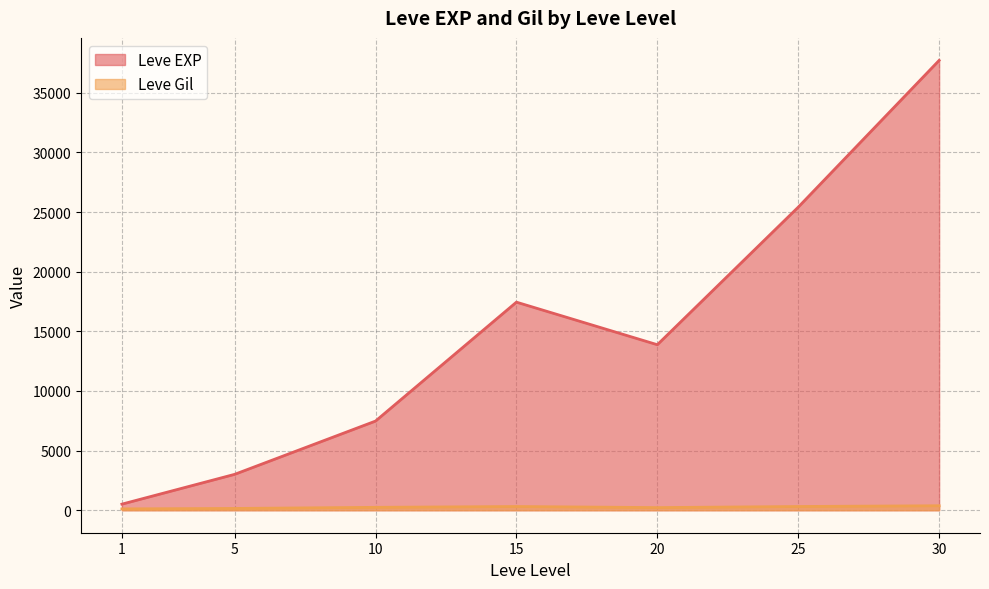

Which label corresponds to the largest value in the chart?

30